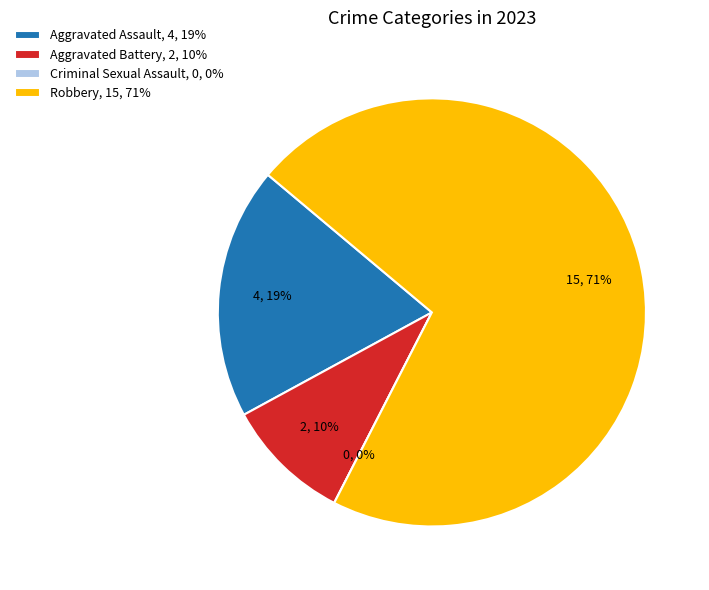

To the nearest percent, what percentage of the pie is Aggravated Battery?

10%